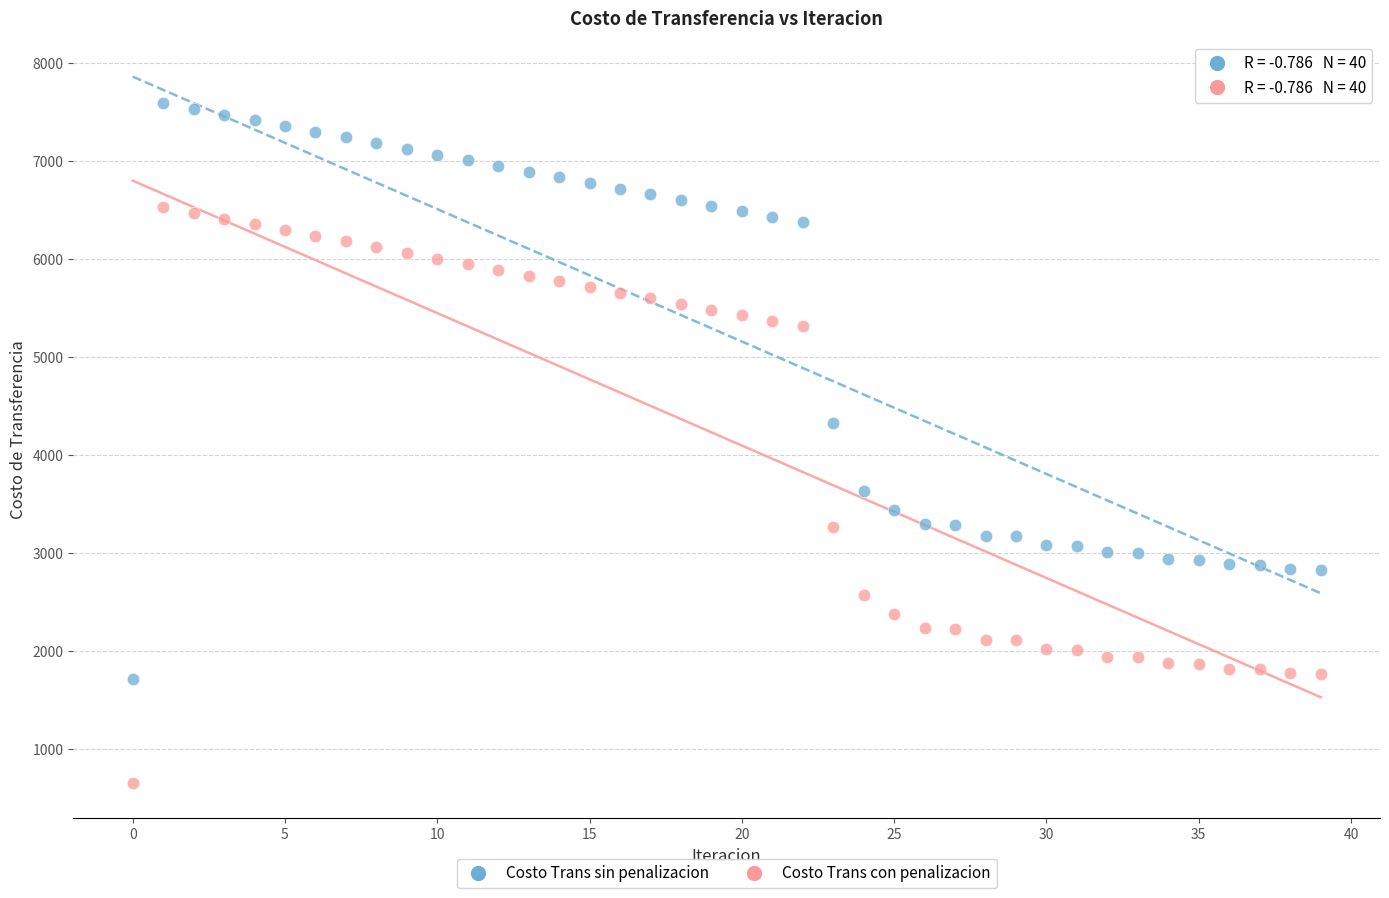

What are all the series names shown in the legend?

Costo Trans sin penalizacion, Costo Trans con penalizacion